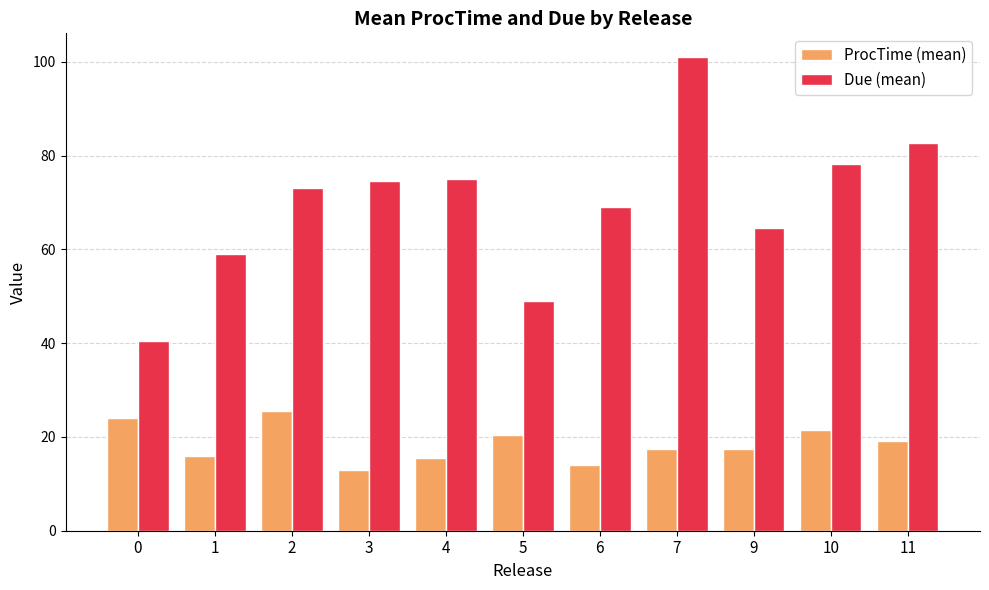

Where is ProcTime (mean) nearest to the value 19?

11